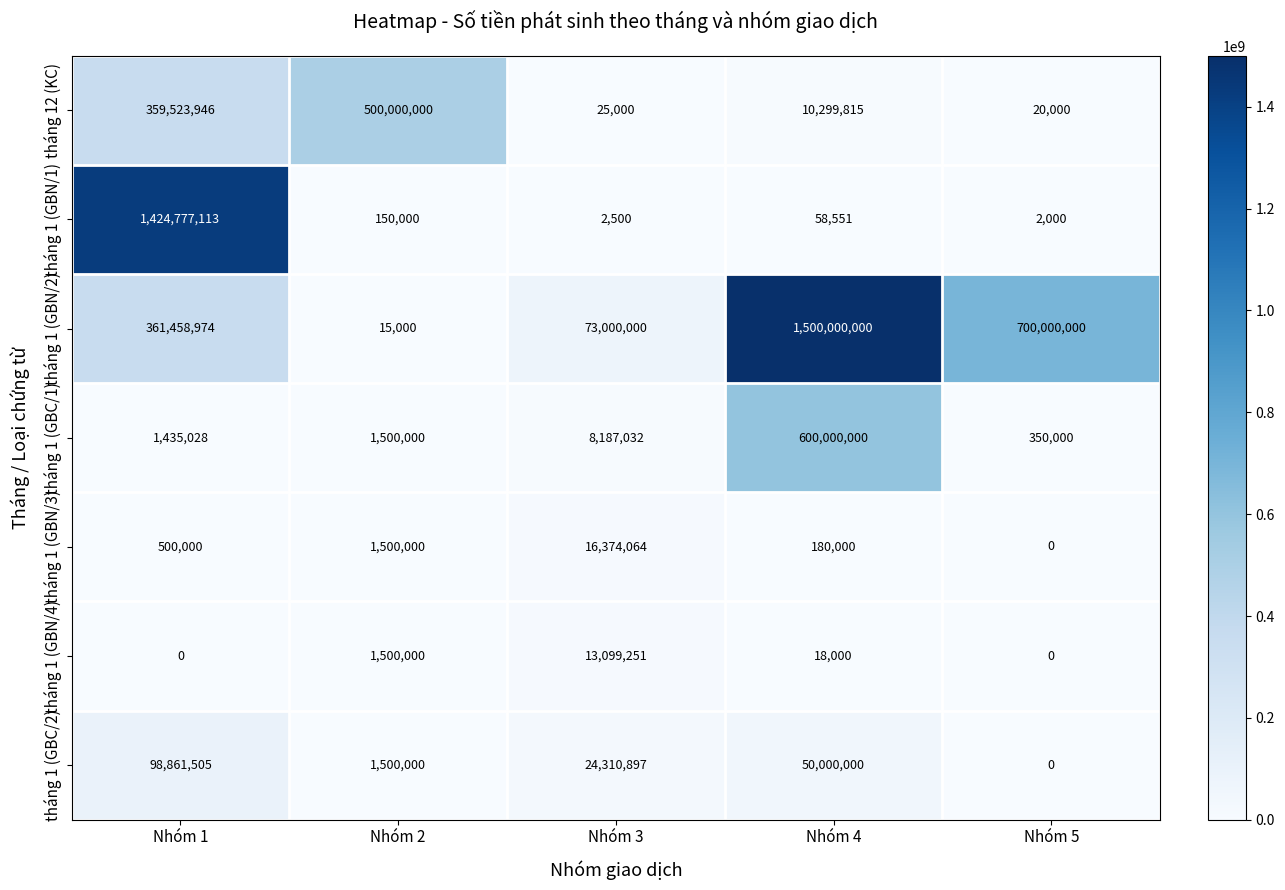

Which series has the largest range (max minus min)?

tháng 1 (GBN/2)